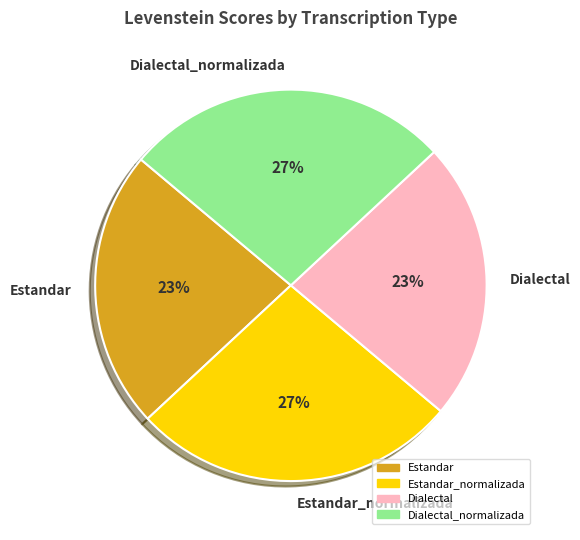

To the nearest percent, what portion does Dialectal_normalizada represent?

27%